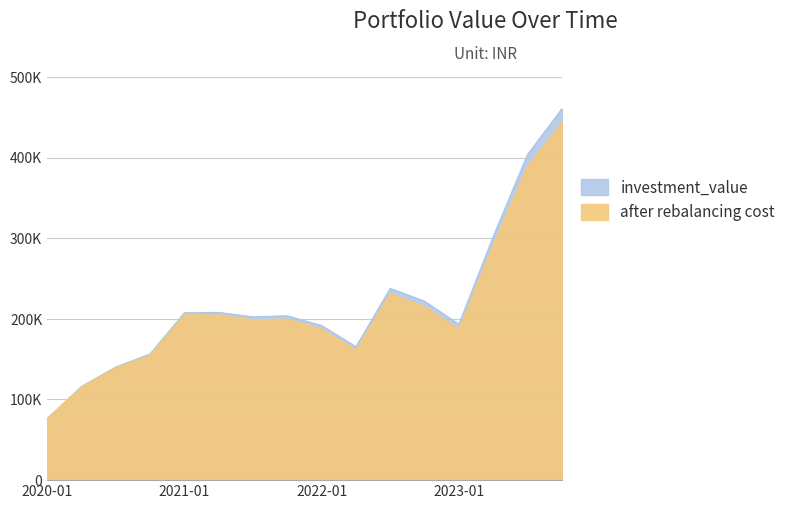

Count the number of categories in the chart.

16